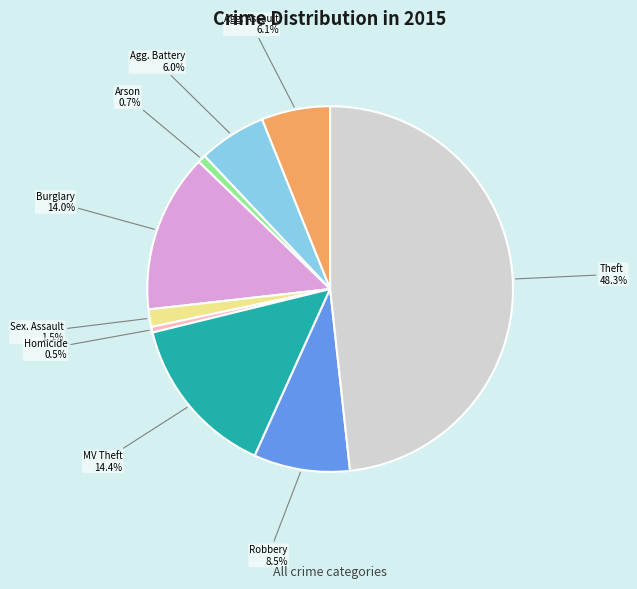

Does any single category account for the majority?

No